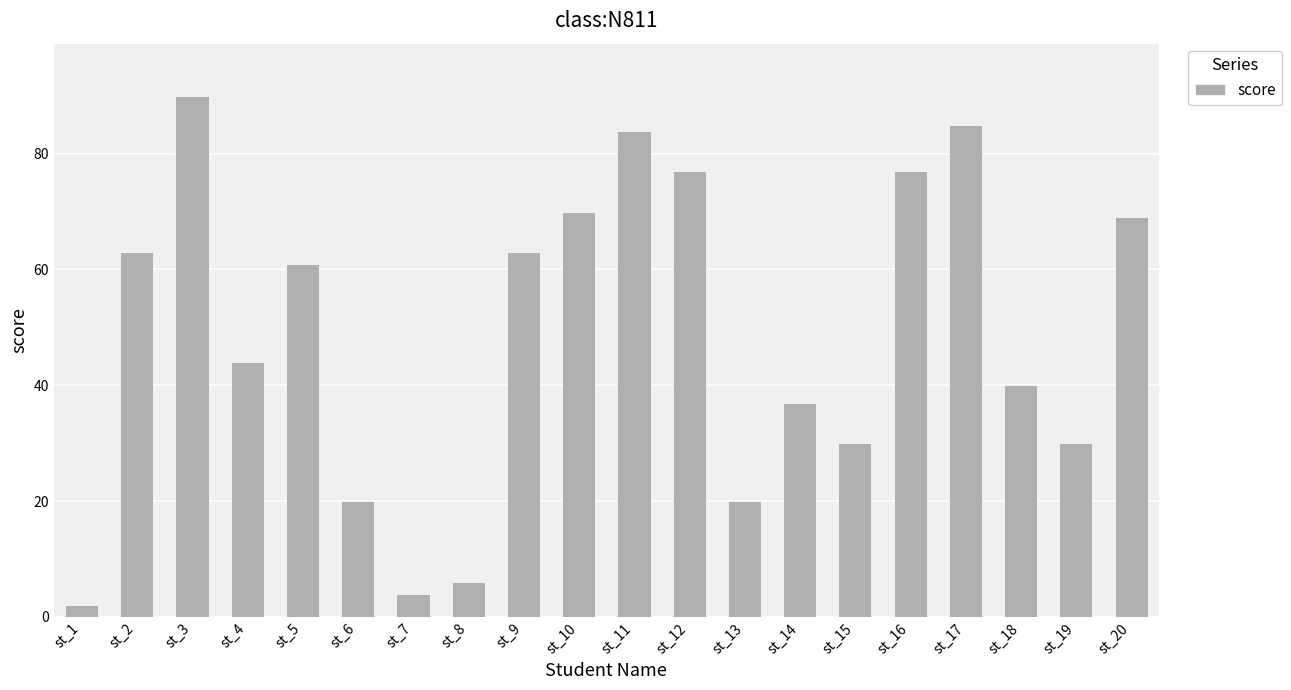

What is the value of the 20th bar from the left?

69